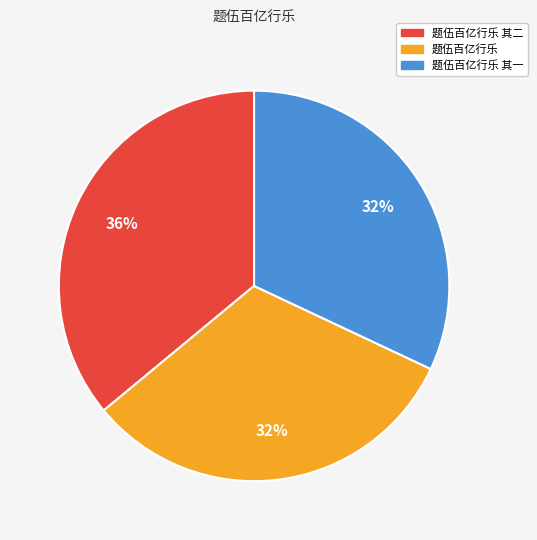

Is there a majority slice in this chart?

No